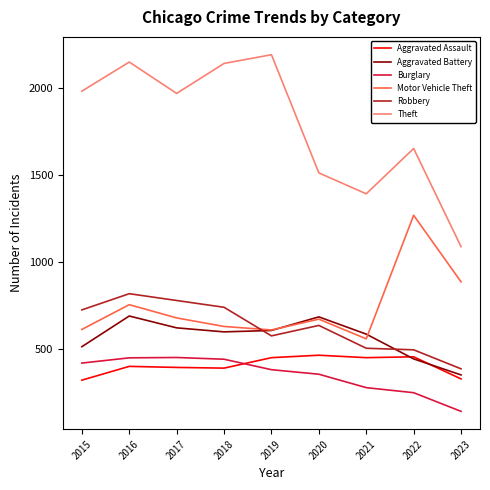

Which series has the largest total across all categories?

Theft